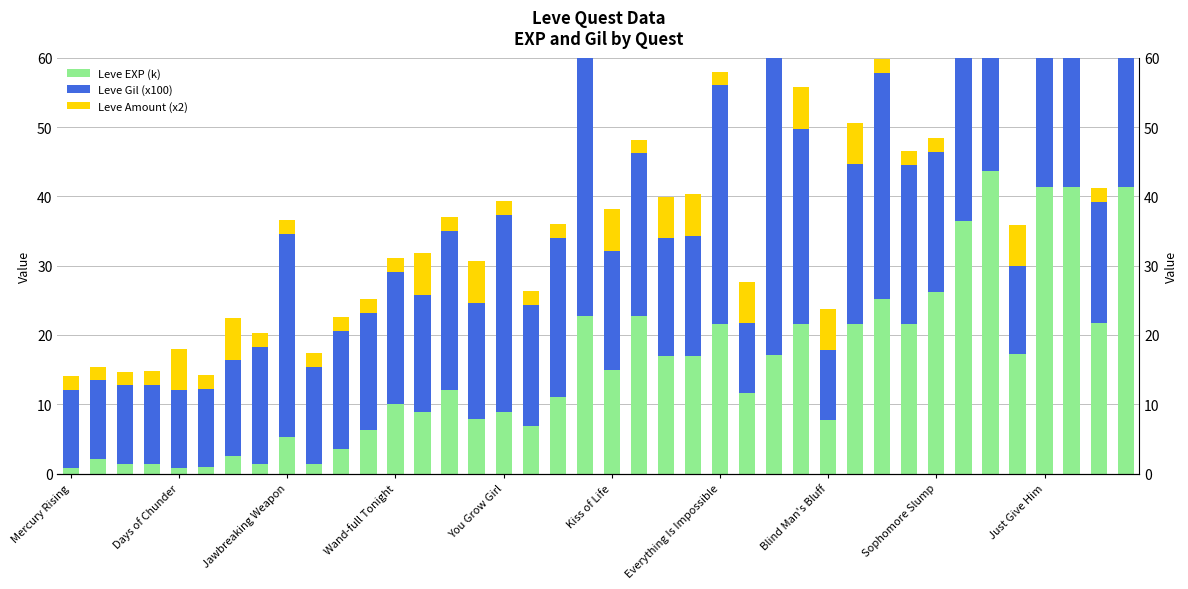

What is the average value of the Leve Amount (x2) series?

3.4